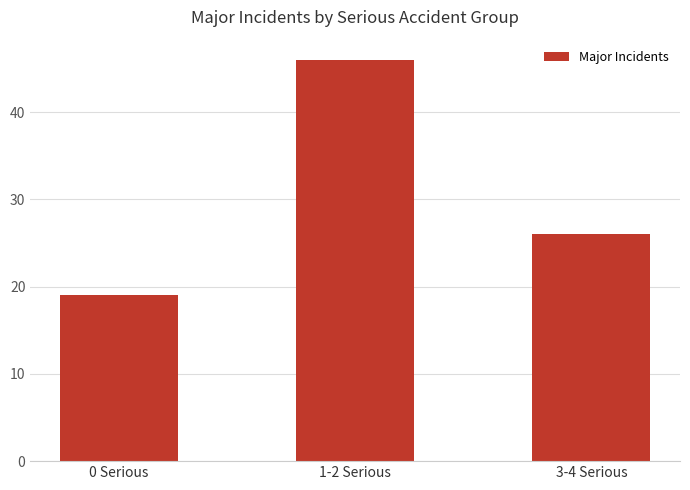

Which category has the highest value across all series?

1-2 Serious